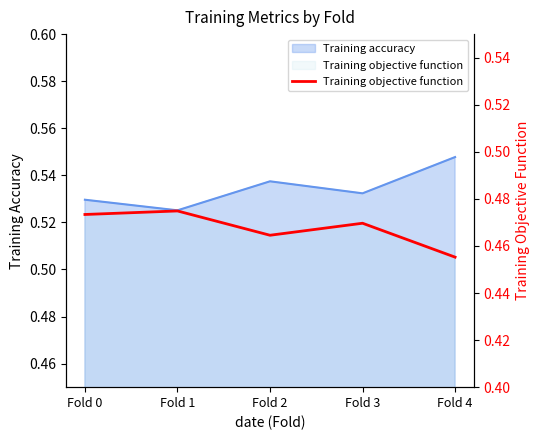

What is the approximate value at Fold 0?

0.5